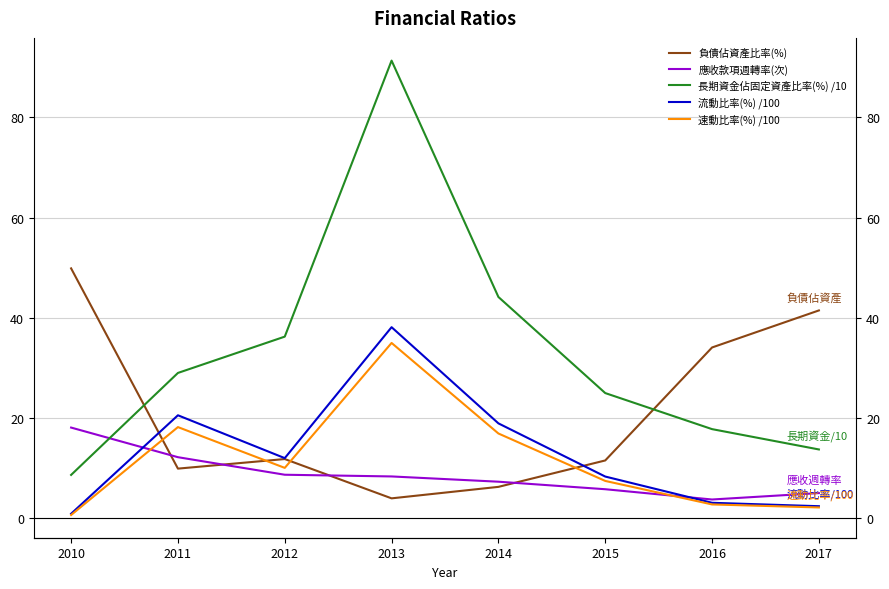

Where is the first local maximum for 負債佔資產比率(%)?

2012